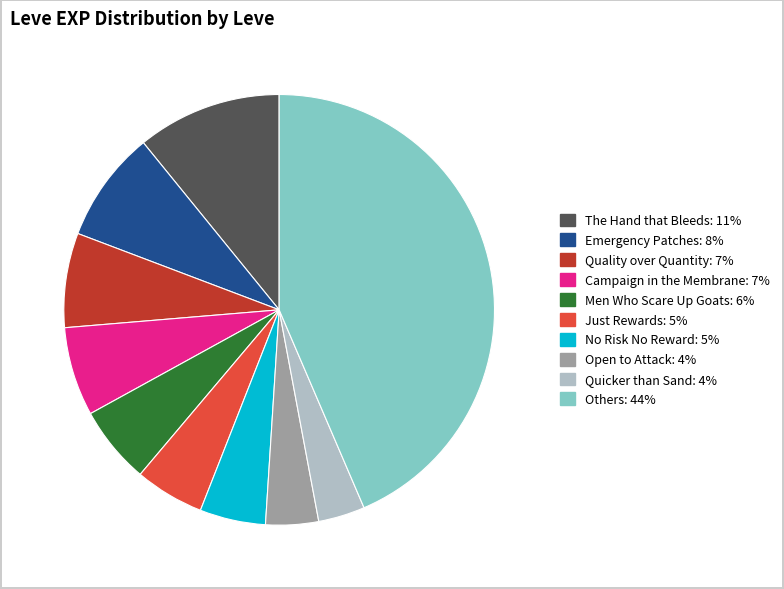

Does Men Who Scare Up Goats: 6% account for over 50% of the chart?

No